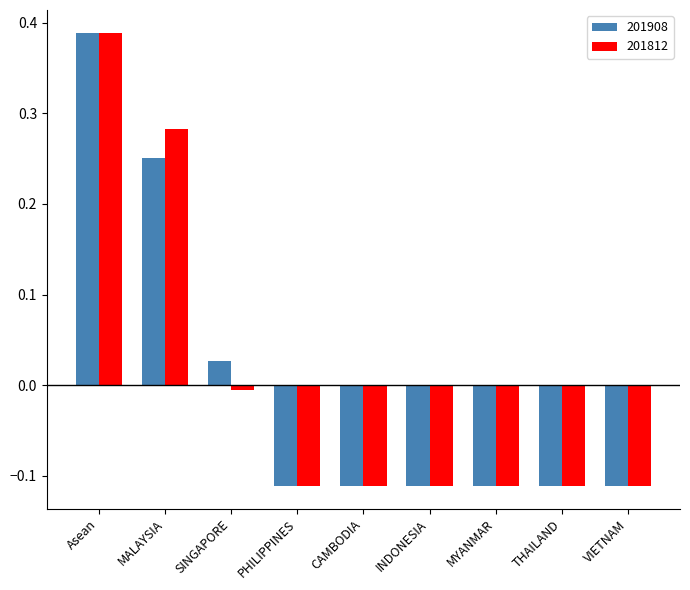

At which category is the sum across all series the highest?

Asean